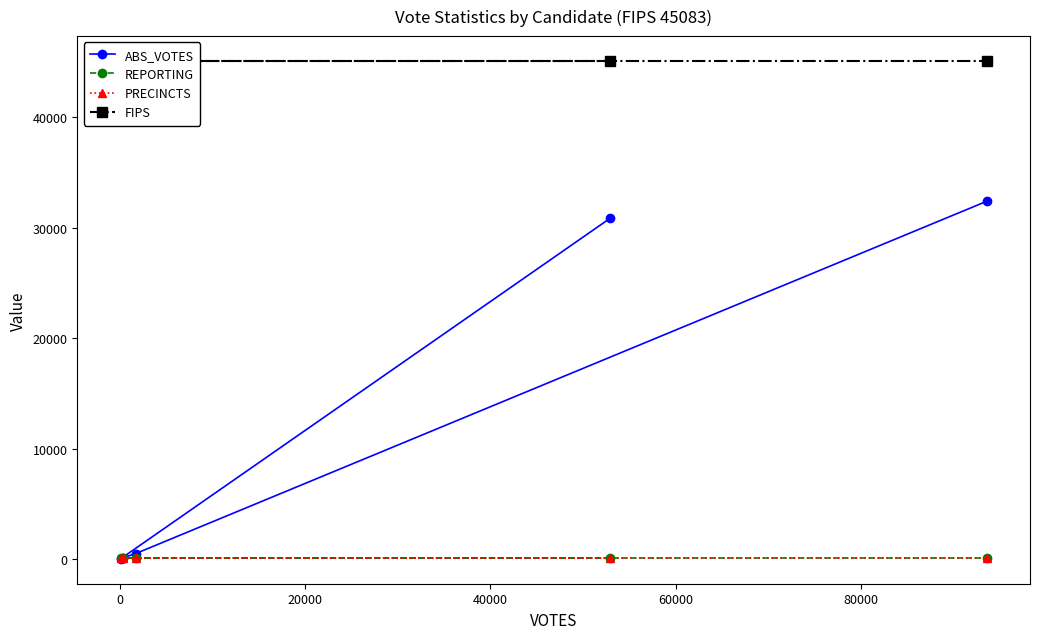

How many lines are shown in the chart?

4